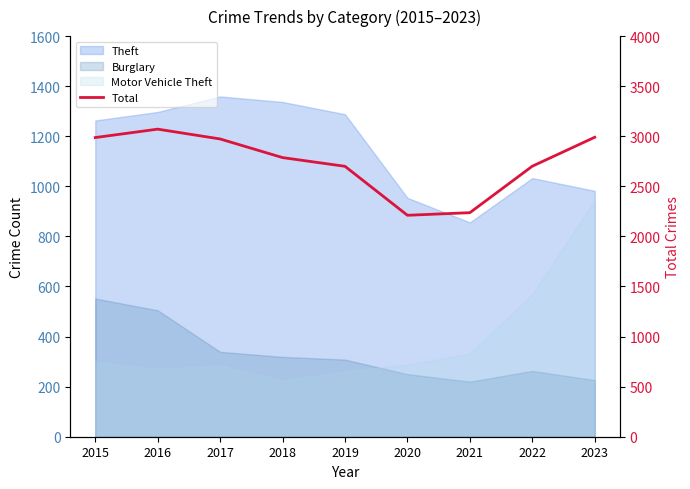

Rank the categories by value from lowest to highest.

2020, 2021, 2019, 2022, 2018, 2017, 2015, 2023, 2016